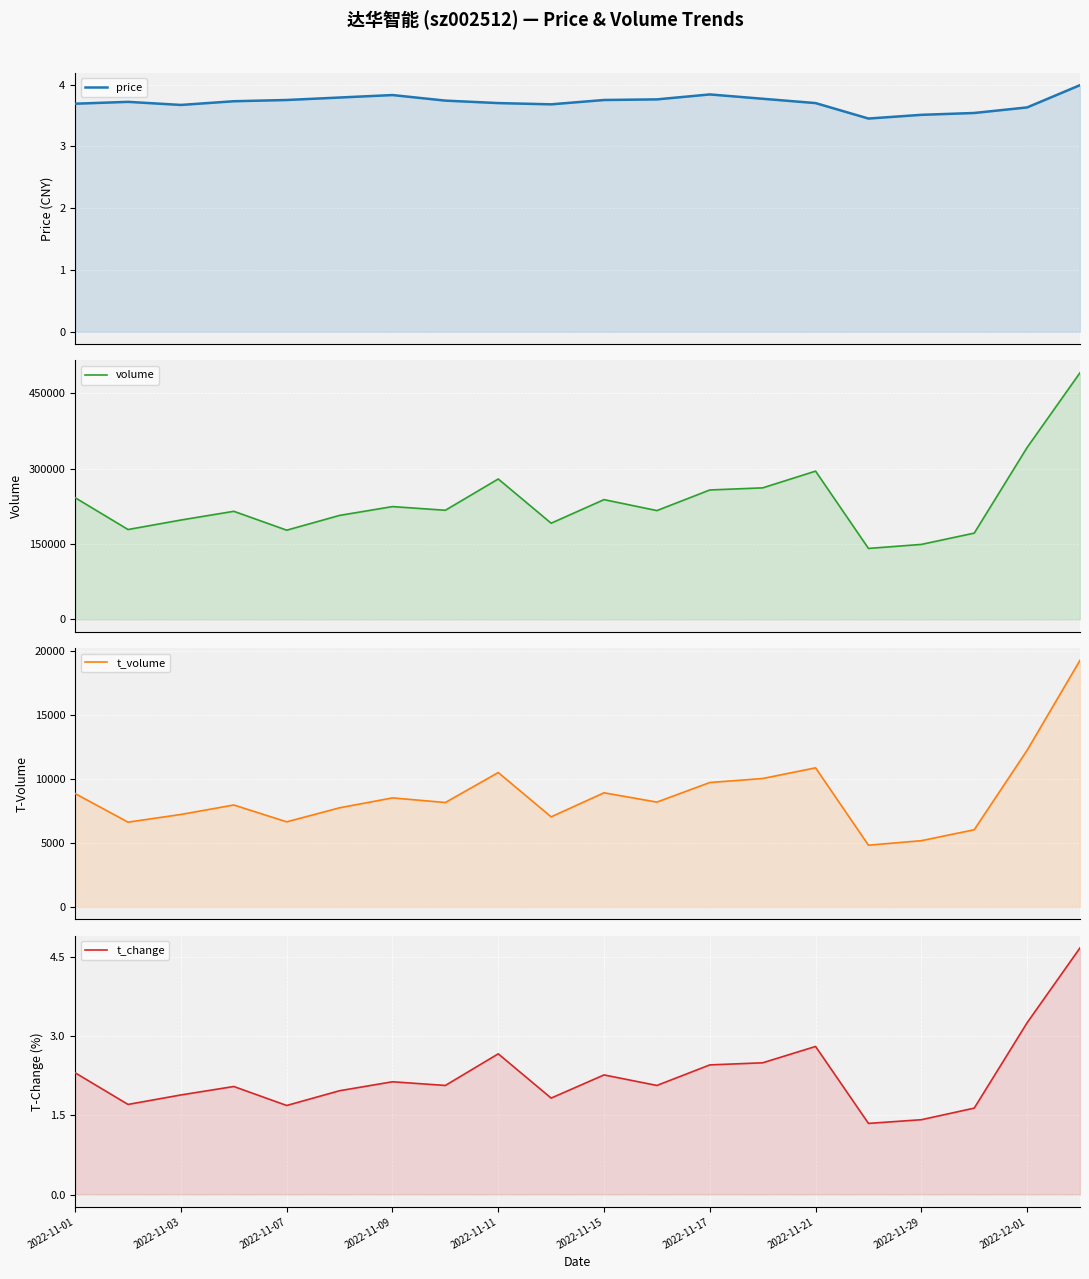

The value of t_volume at 2022-11-15 is 2689.5. True or false?

False